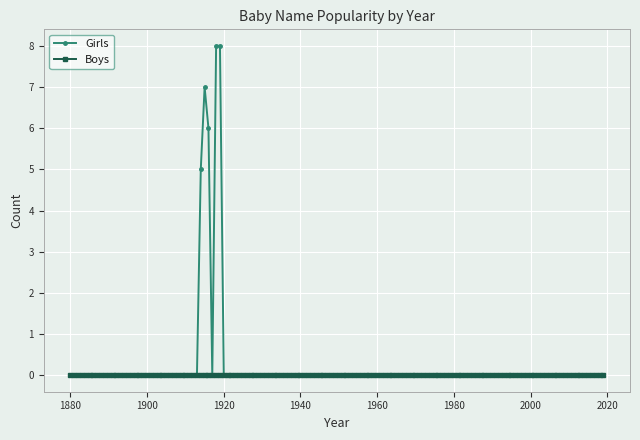

Which series has the widest spread of values?

Girls